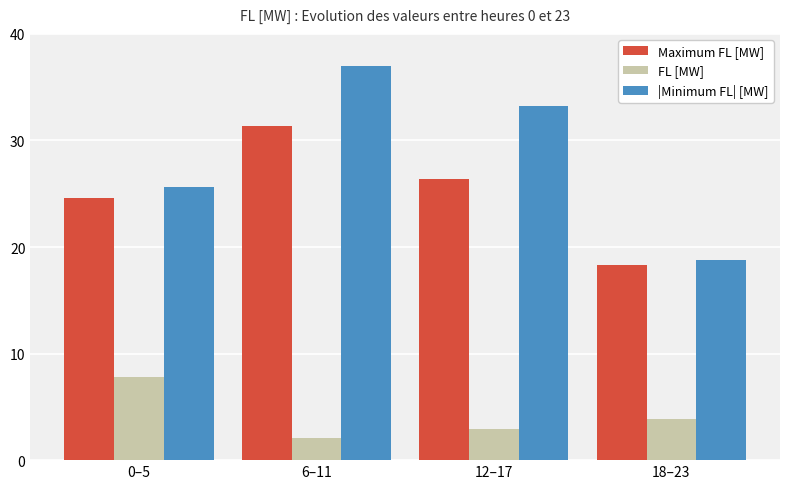

Rank the series by their maximum value, from highest to lowest.

|Minimum FL| [MW], Maximum FL [MW], FL [MW]